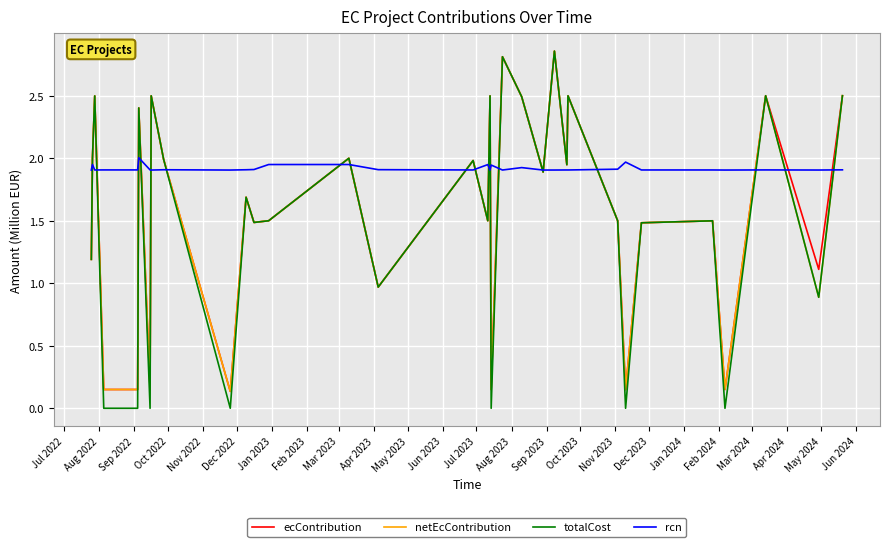

Which series has the largest range (max minus min)?

totalCost